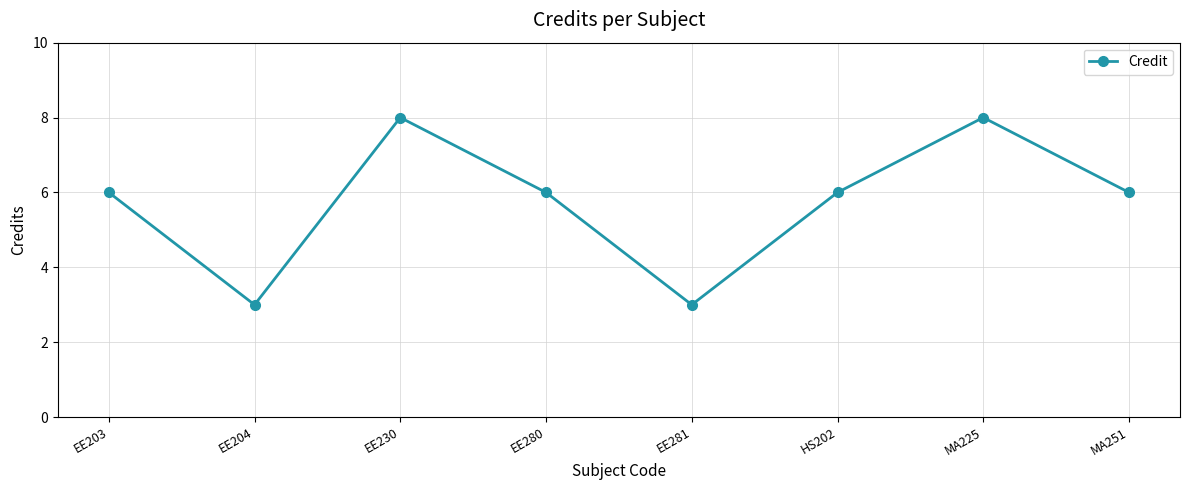

What is the minimum value shown in the chart?

3